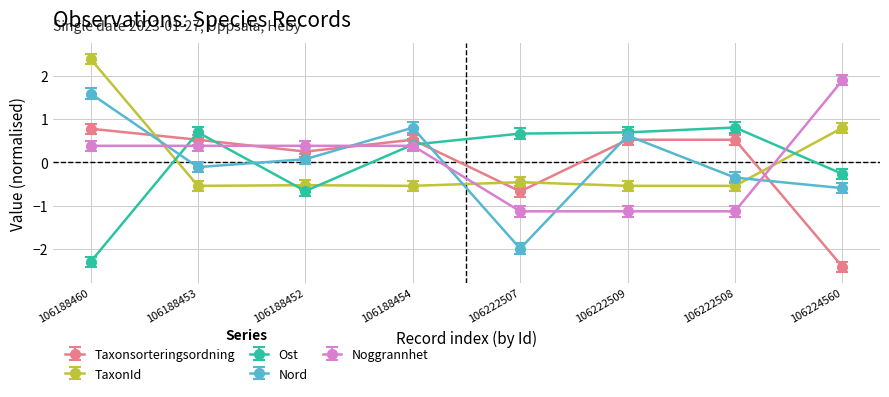

What is the difference between the maximum and minimum values in the Nord series?

3.6